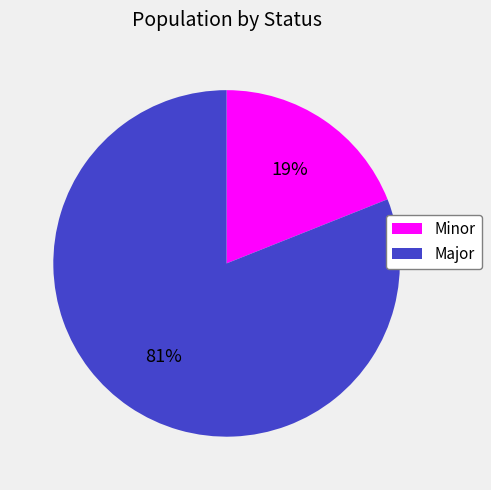

The Major slice represents 81% of the pie. True or false?

True